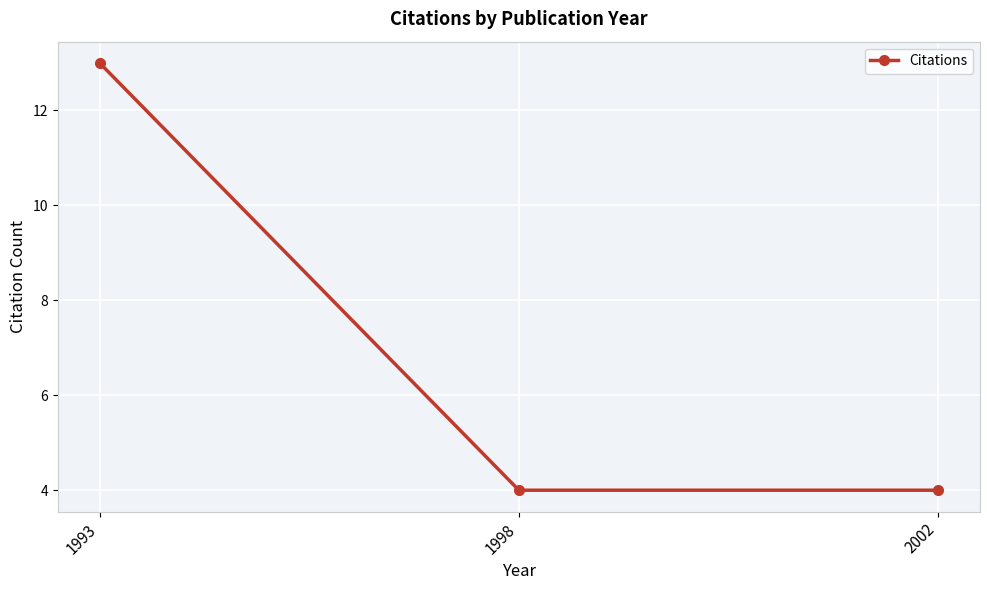

What is the approximate value at 2002?

4